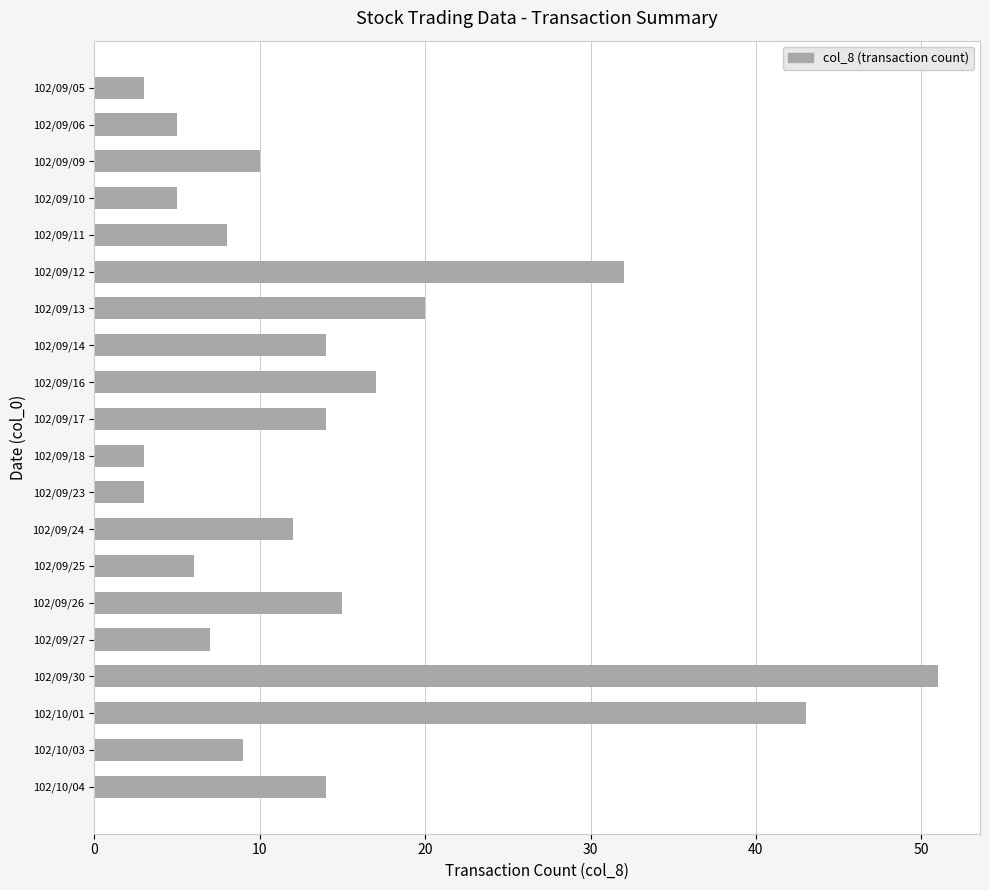

Reading top to bottom, extract all data points from this chart.

102/09/05=3	102/09/06=5	102/09/09=10	102/09/10=5	102/09/11=8	102/09/12=32	102/09/13=20	102/09/14=14	102/09/16=17	102/09/17=14	102/09/18=3	102/09/23=3	102/09/24=12	102/09/25=6	102/09/26=15	102/09/27=7	102/09/30=51	102/10/01=43	102/10/03=9	102/10/04=14